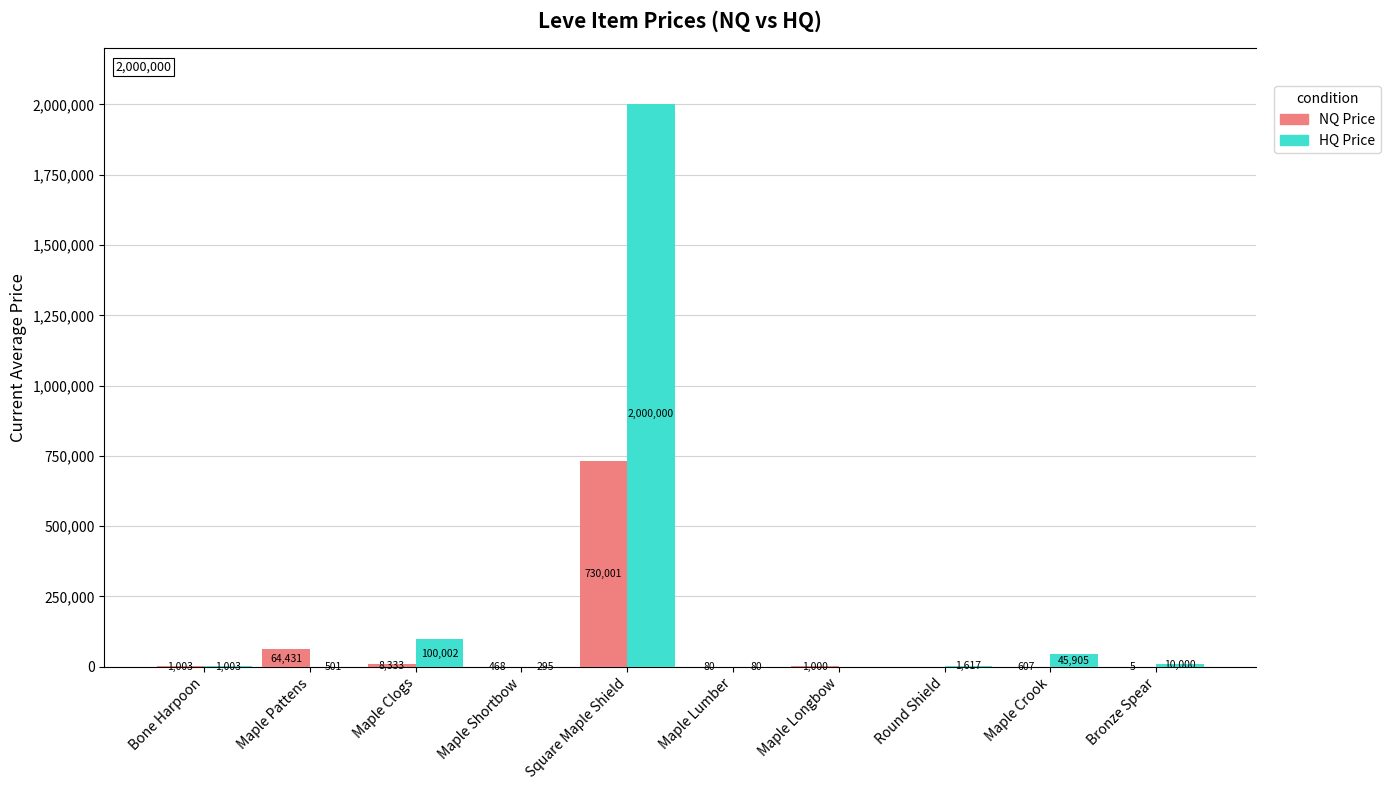

Is it true that NQ Price equals 79.8 at Maple Lumber?

True